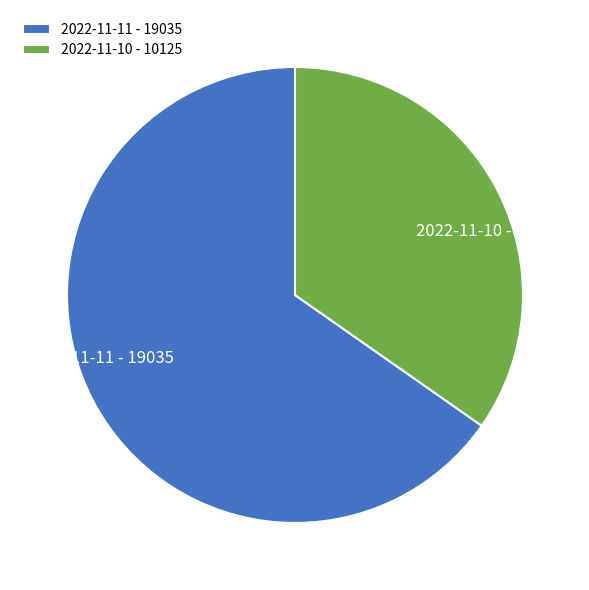

Is the sum of 2022-11-11 and 2022-11-10 greater than half?

Yes